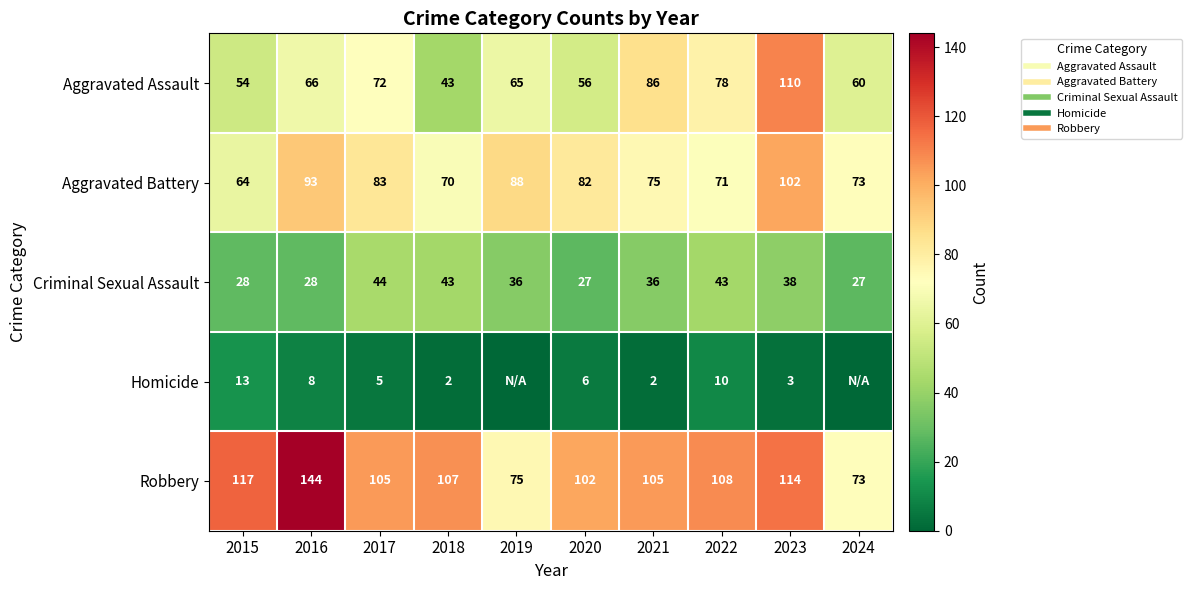

Which category has the highest value in the Aggravated Battery series?

2023